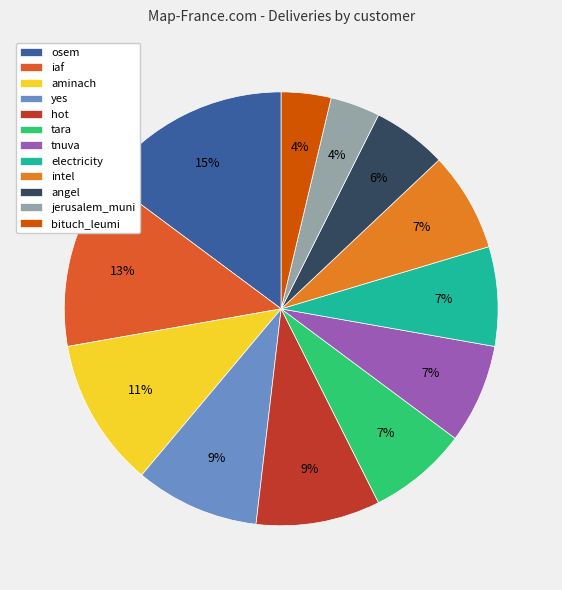

Which has a higher value, jerusalem_muni or hot?

hot